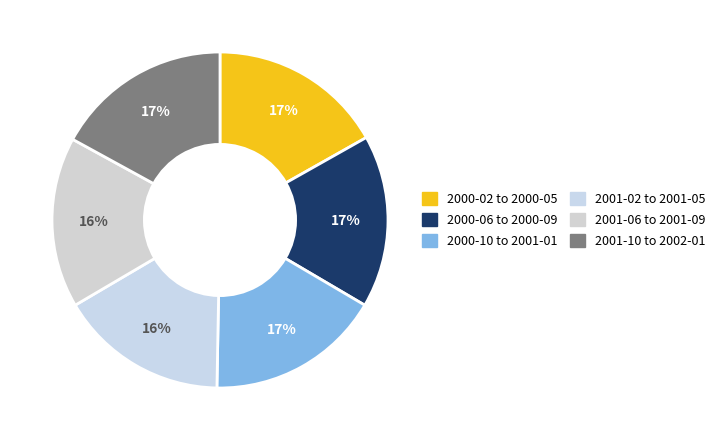

Count the number of slices in the pie.

6